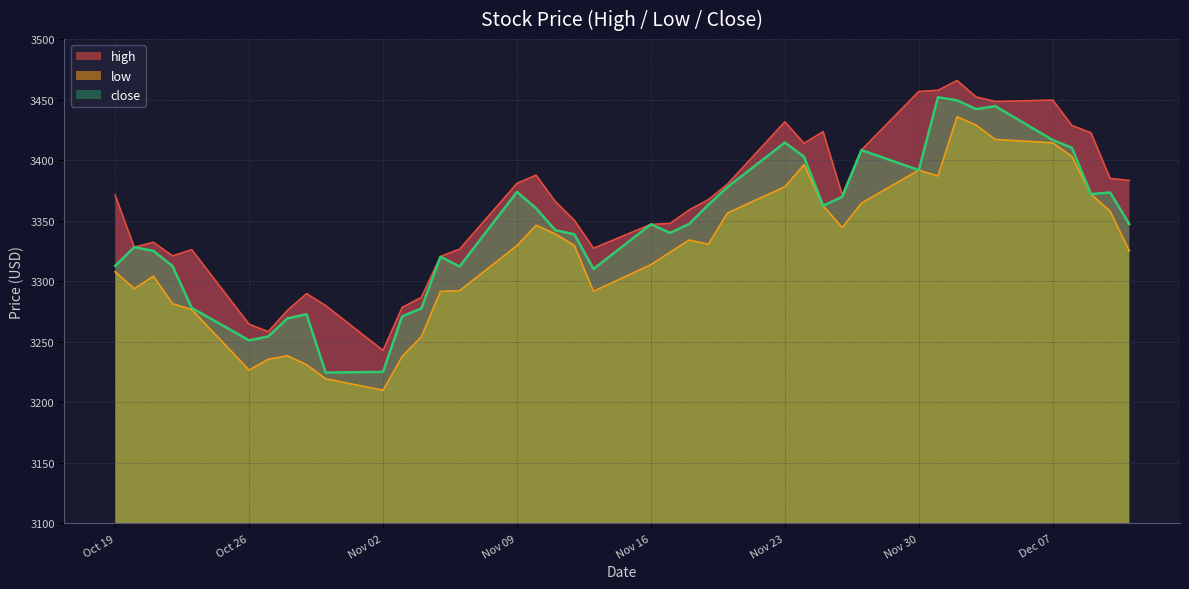

What is the label of the 7th point from the right?

2020-12-03